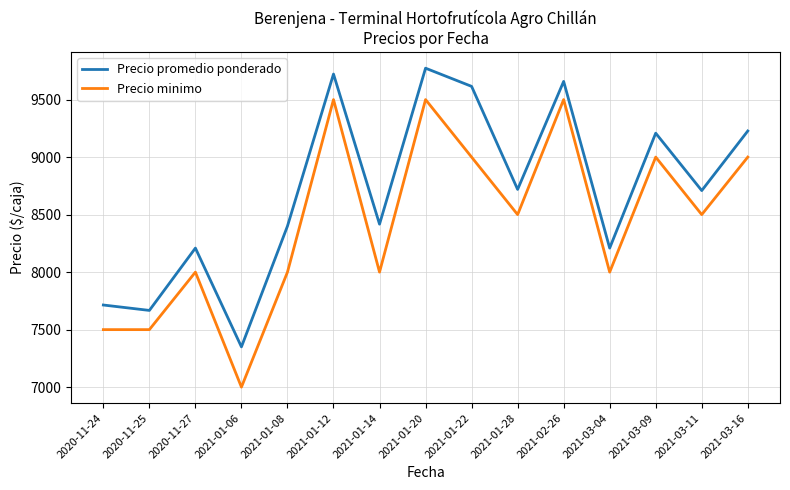

The Precio minimo series shows 9000 at 2021-03-09. True or false?

True